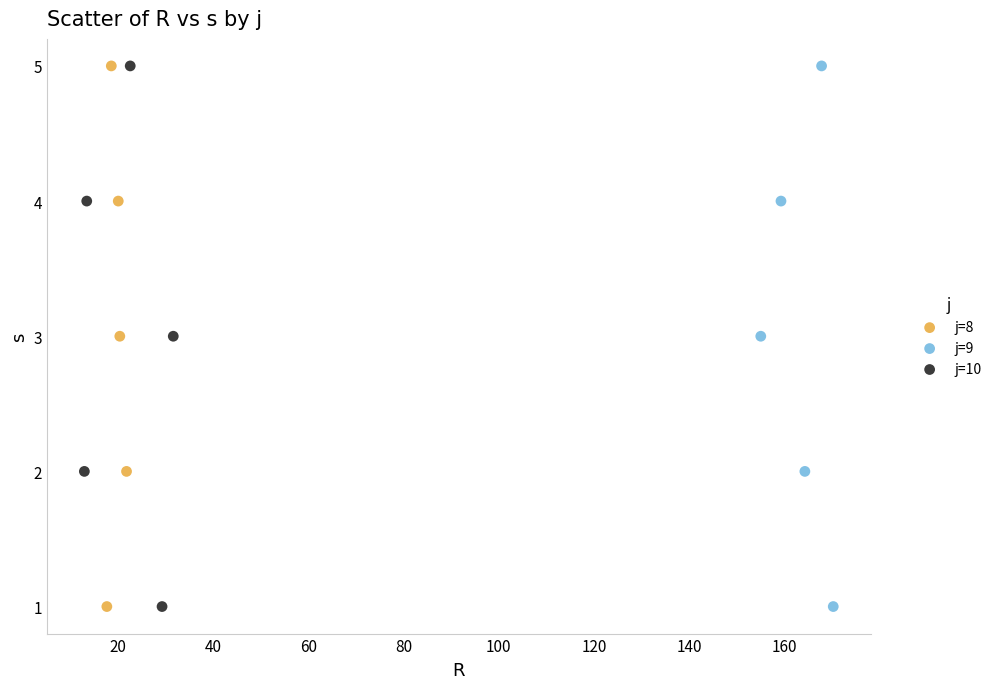

What are all the series names shown in the legend?

j=8, j=9, j=10